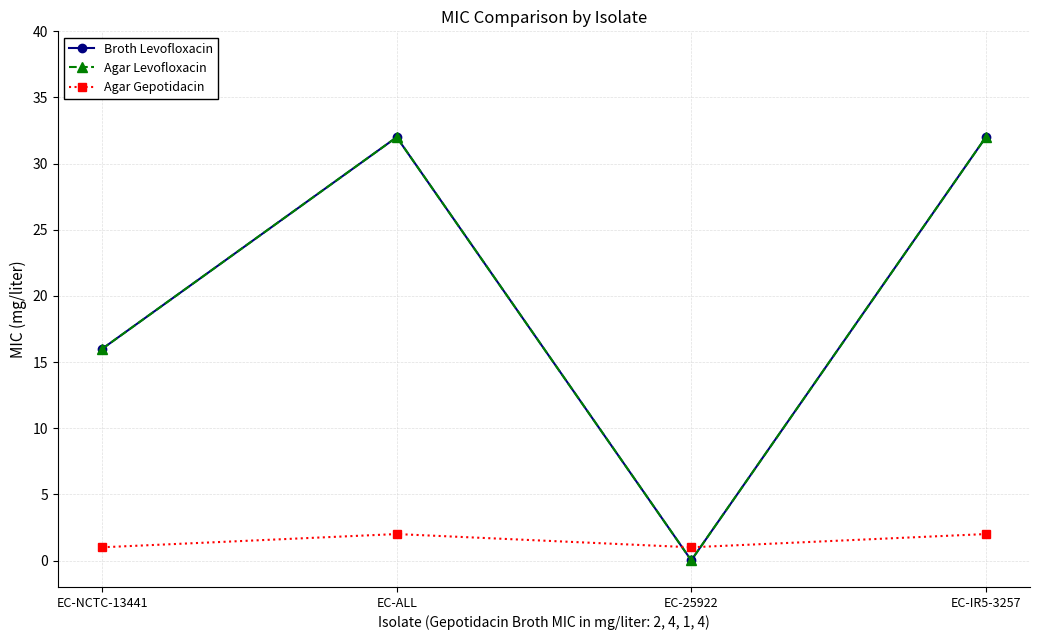

Does the chart have visible grid lines?

Yes